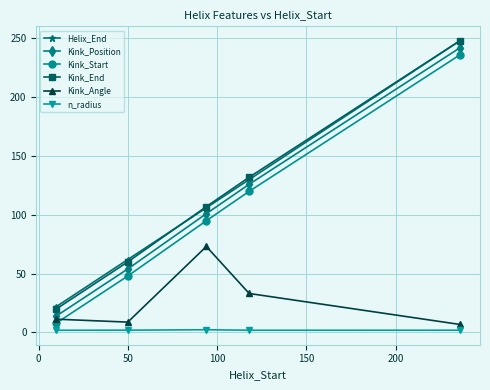

What is the smallest value displayed?

1.9